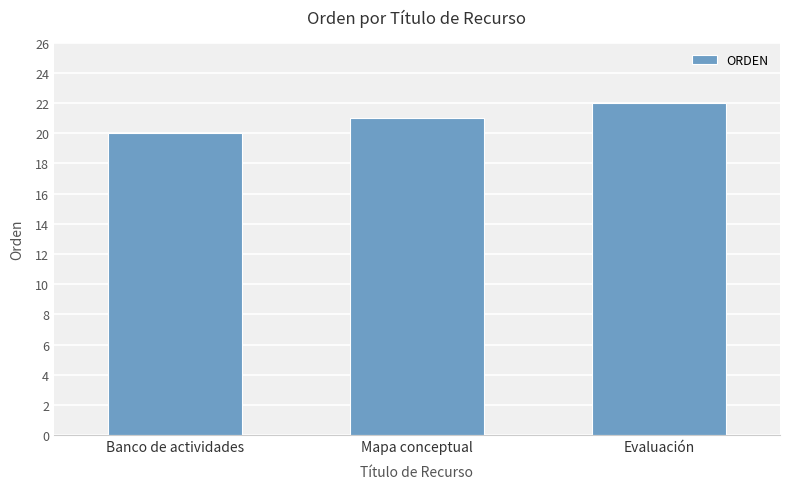

What is the average value?

21